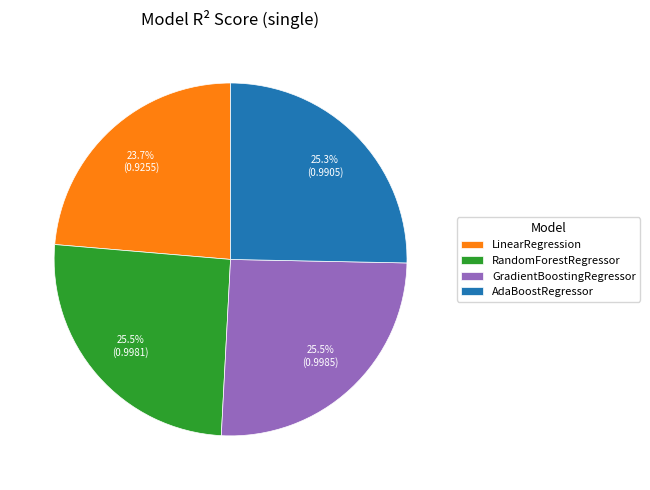

What portion of the pie excludes GradientBoostingRegressor?

74.5%